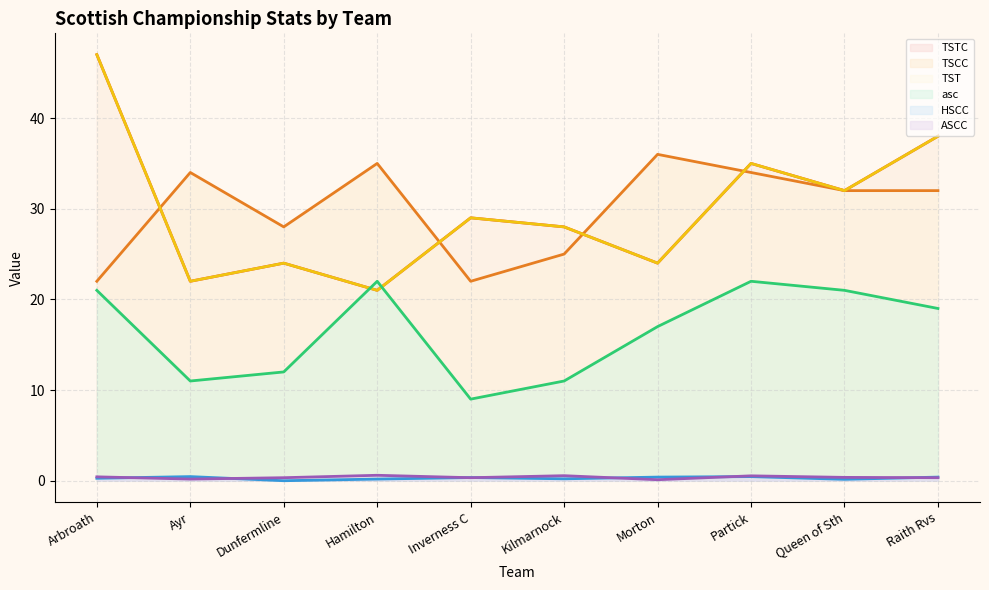

Rank the categories by ASCC value from lowest to highest.

Morton, Ayr, Dunfermline, Inverness C, Raith Rvs, Queen of Sth, Arbroath, Partick, Kilmarnock, Hamilton